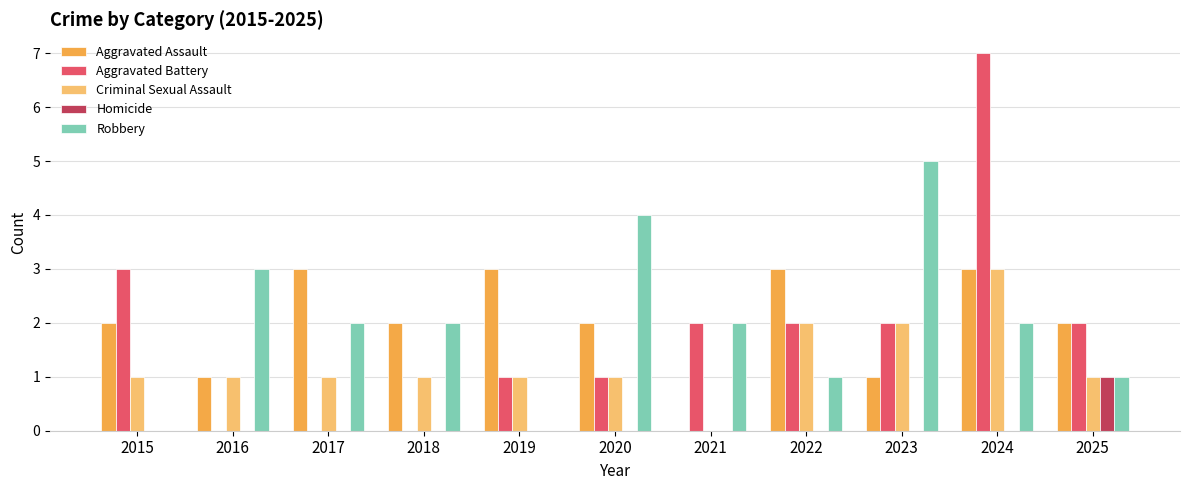

Reading right to left, list all the values displayed in this chart.

Aggravated Assault: 2	3	1	3	0	2	3	2	3	1	2
Aggravated Battery: 2	7	2	2	2	1	1	0	0	0	3
Criminal Sexual Assault: 1	3	2	2	0	1	1	1	1	1	1
Homicide: 1	0	0	0	0	0	0	0	0	0	0
Robbery: 1	2	5	1	2	4	0	2	2	3	0